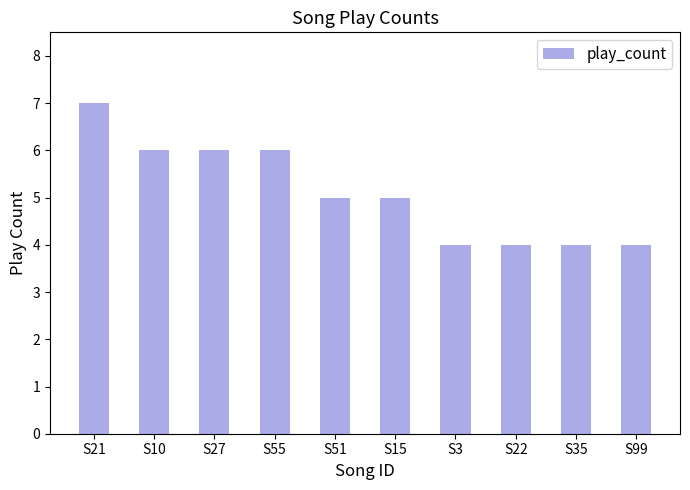

What position from the left is S35?

9